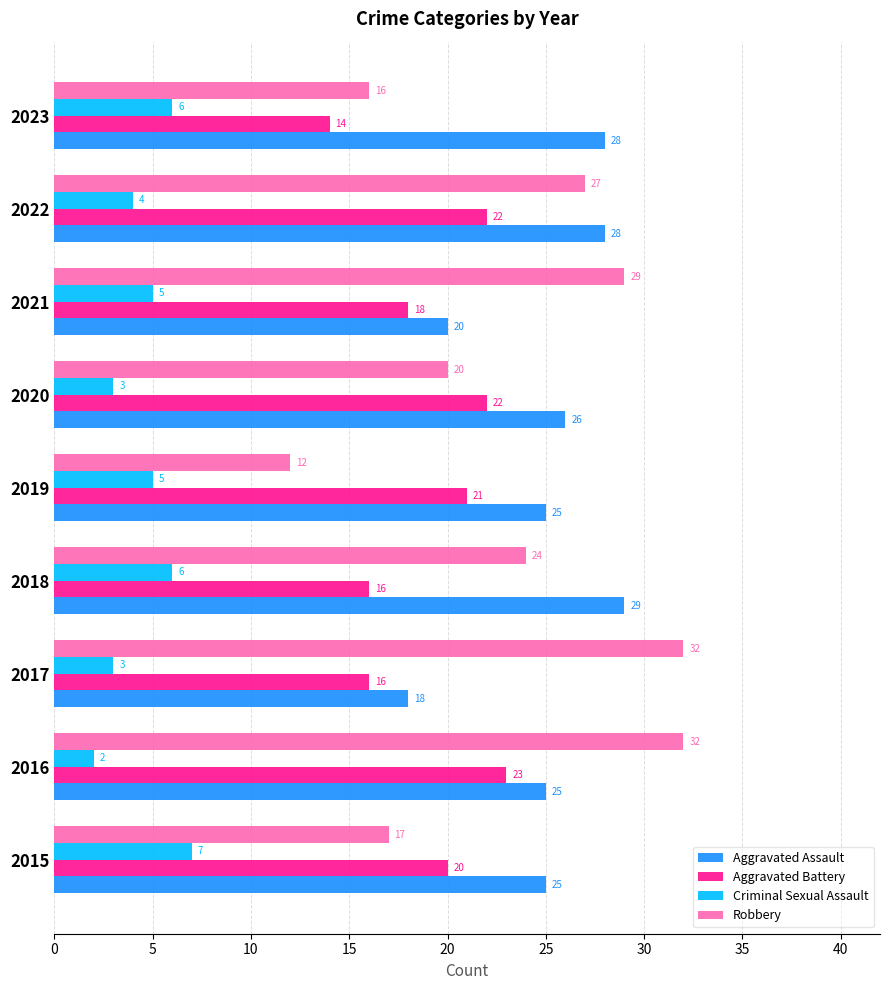

Which category has the lowest value in the Aggravated Assault series?

2017